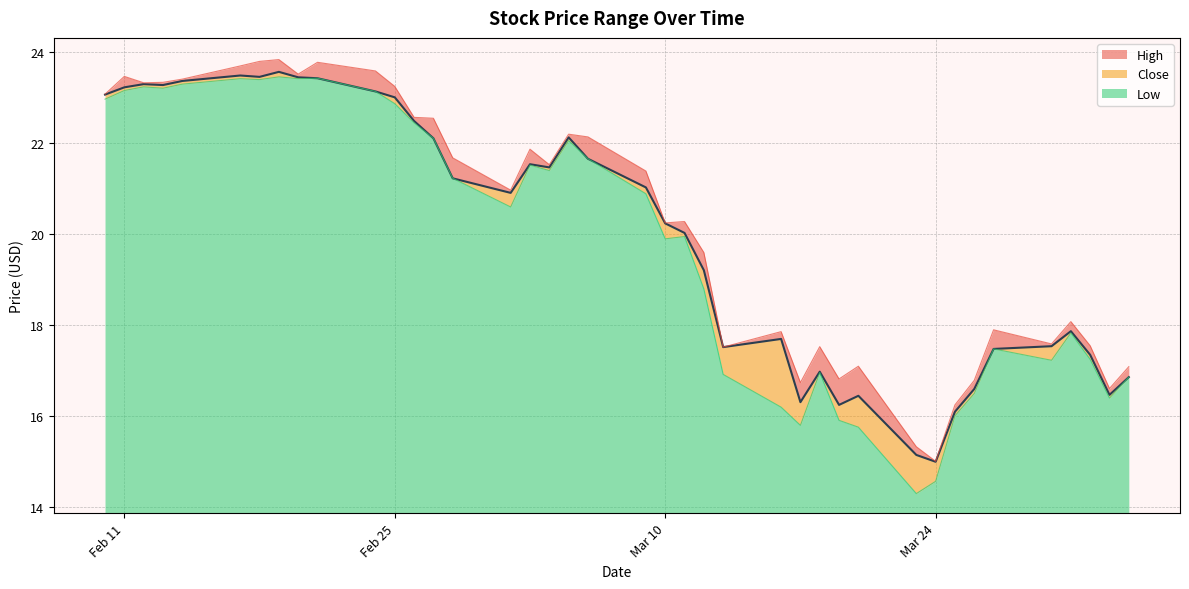

What are all the series names shown in the legend?

High, Close, Low